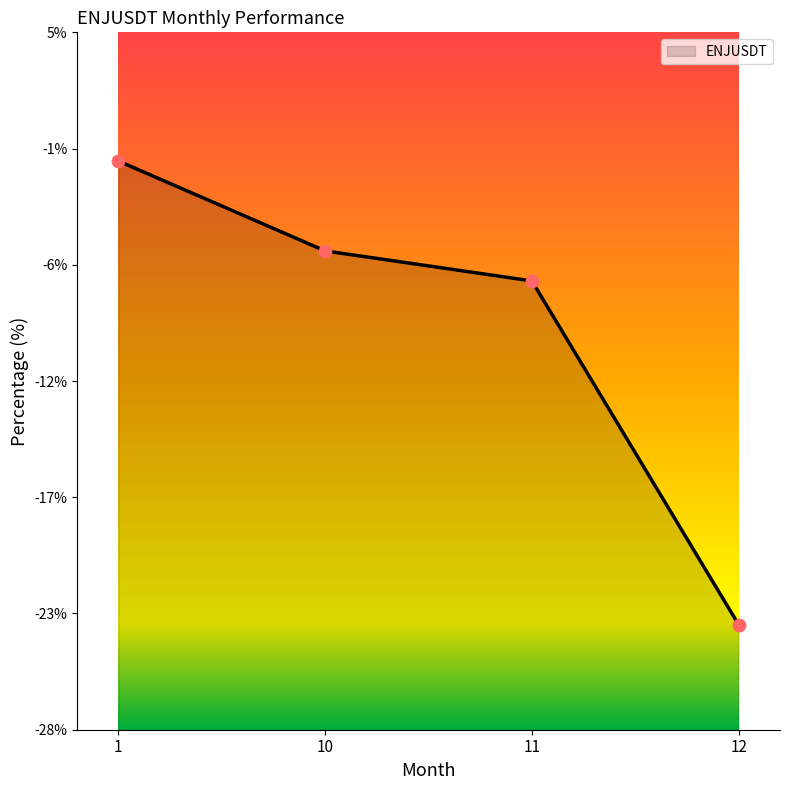

Between 1 and 11, which is larger?

1